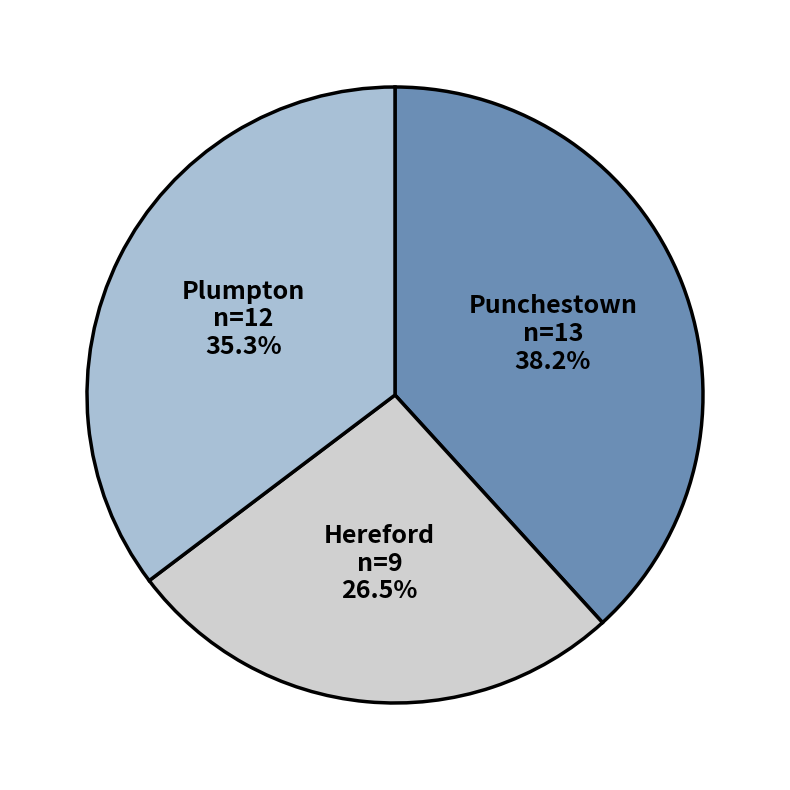

Does any single category account for the majority?

No